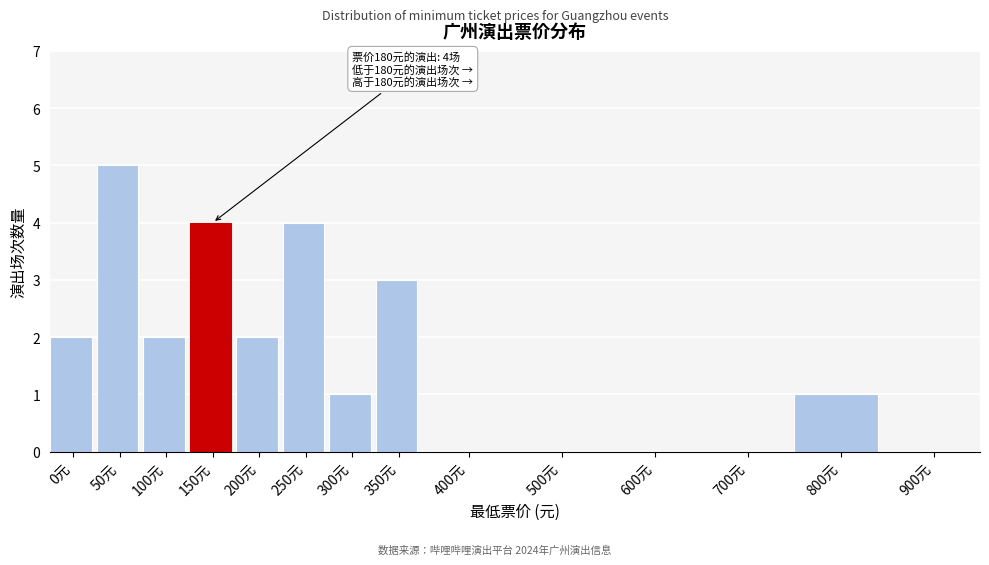

Reading left to right, transcribe all the data shown in this chart.

0元=2	50元=5	100元=2	150元=4	200元=2	250元=4	300元=1	350元=3	400元=0	500元=0	600元=0	700元=0	800元=1	900元=0